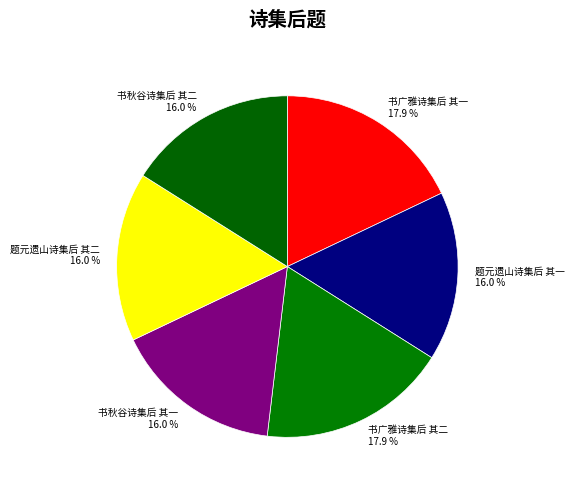

What is the ratio of the value at 题元遗山诗集后 其二 to the value at 题元遗山诗集后 其一?

1.0